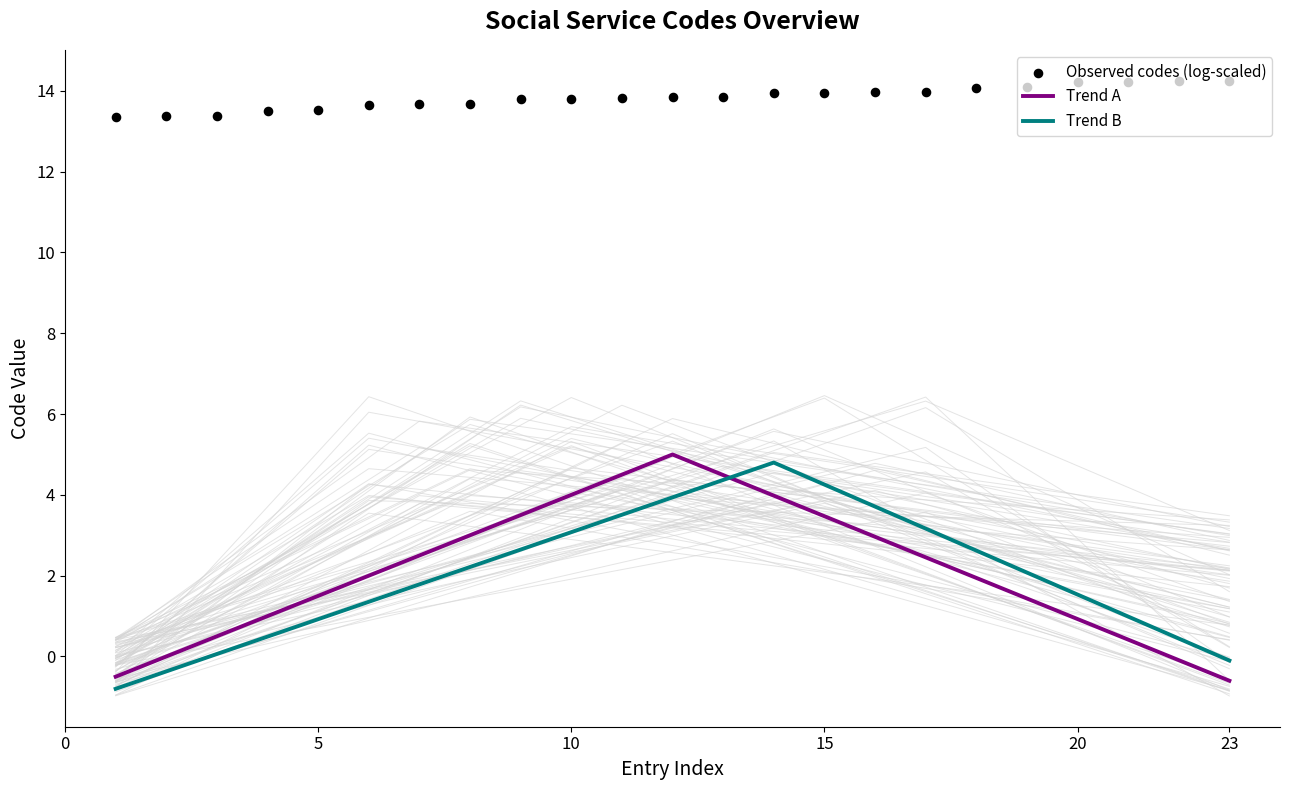

Which series reaches the maximum Y coordinate?

Observed codes (log-scaled)